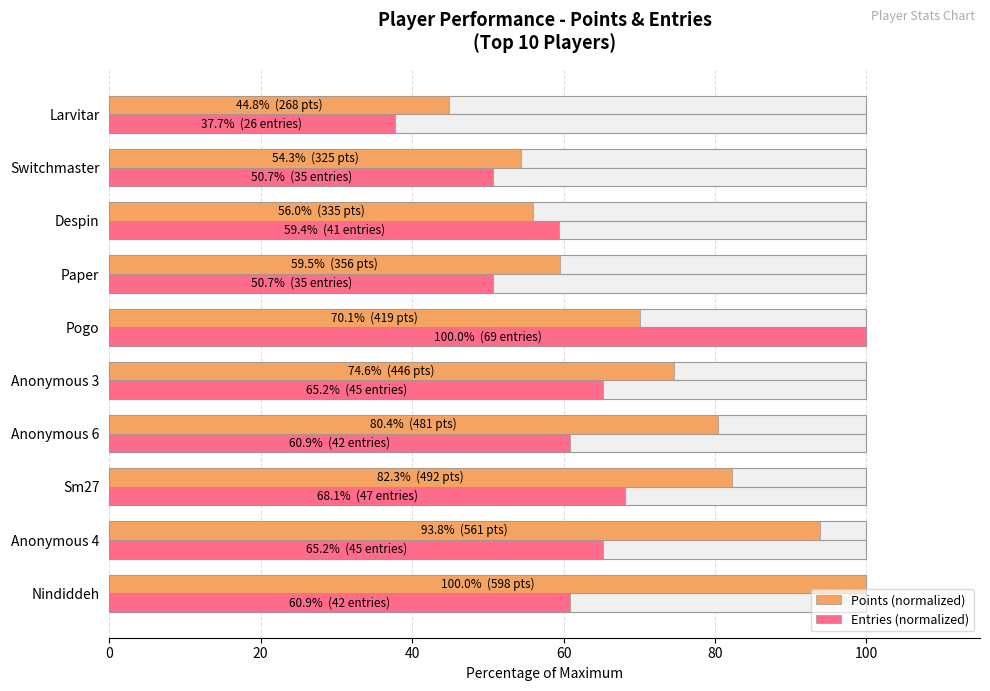

What is the difference between the Points (normalized) values at Larvitar and Switchmaster?

9.5